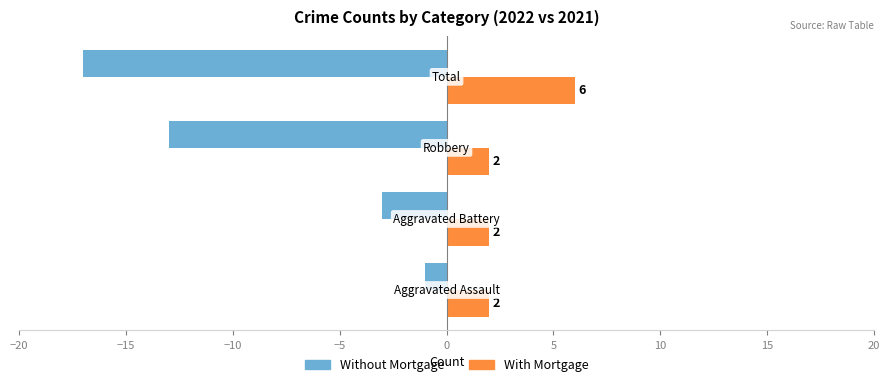

Count the number of data series in this chart.

2